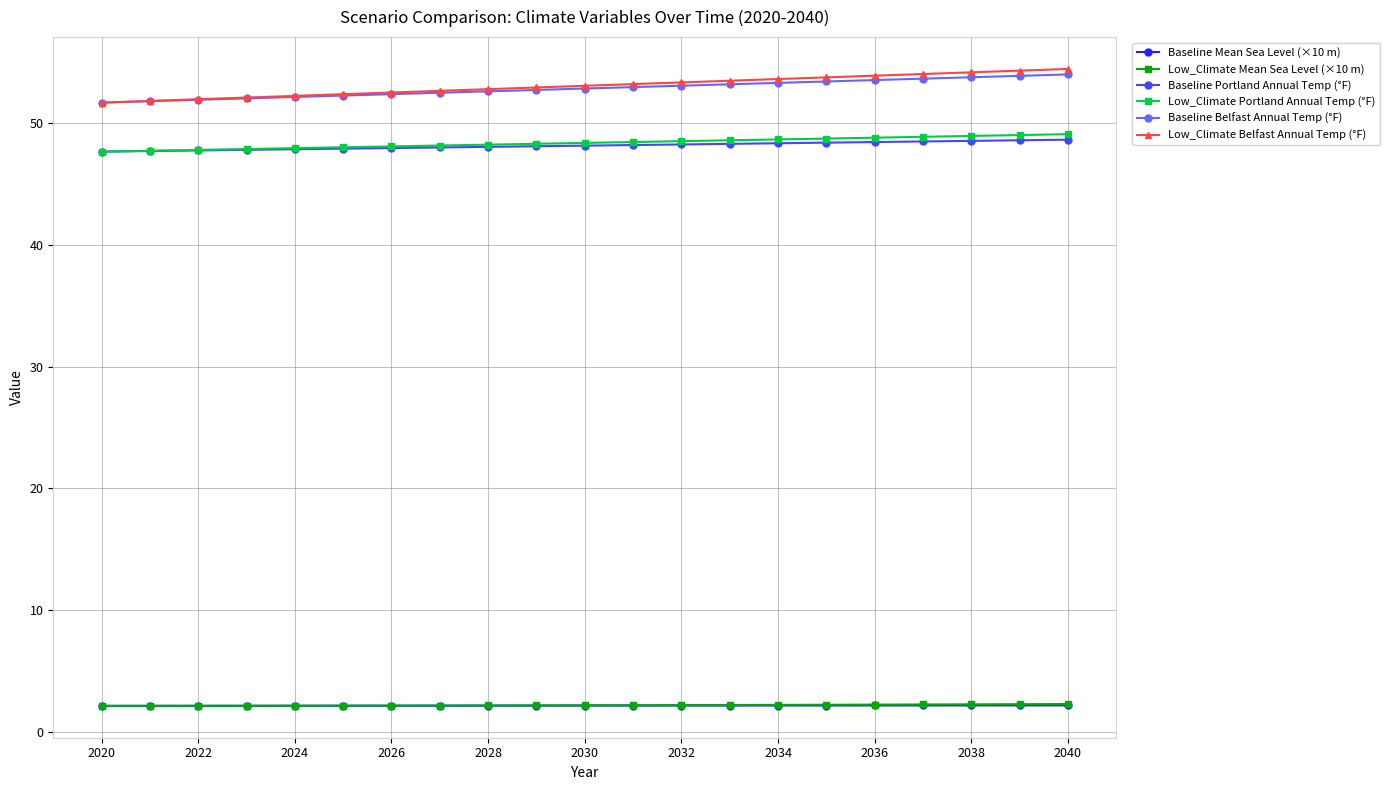

What is the value of the Low_Climate Belfast Annual Temp (°F) point at the 3rd from the left?

52.0